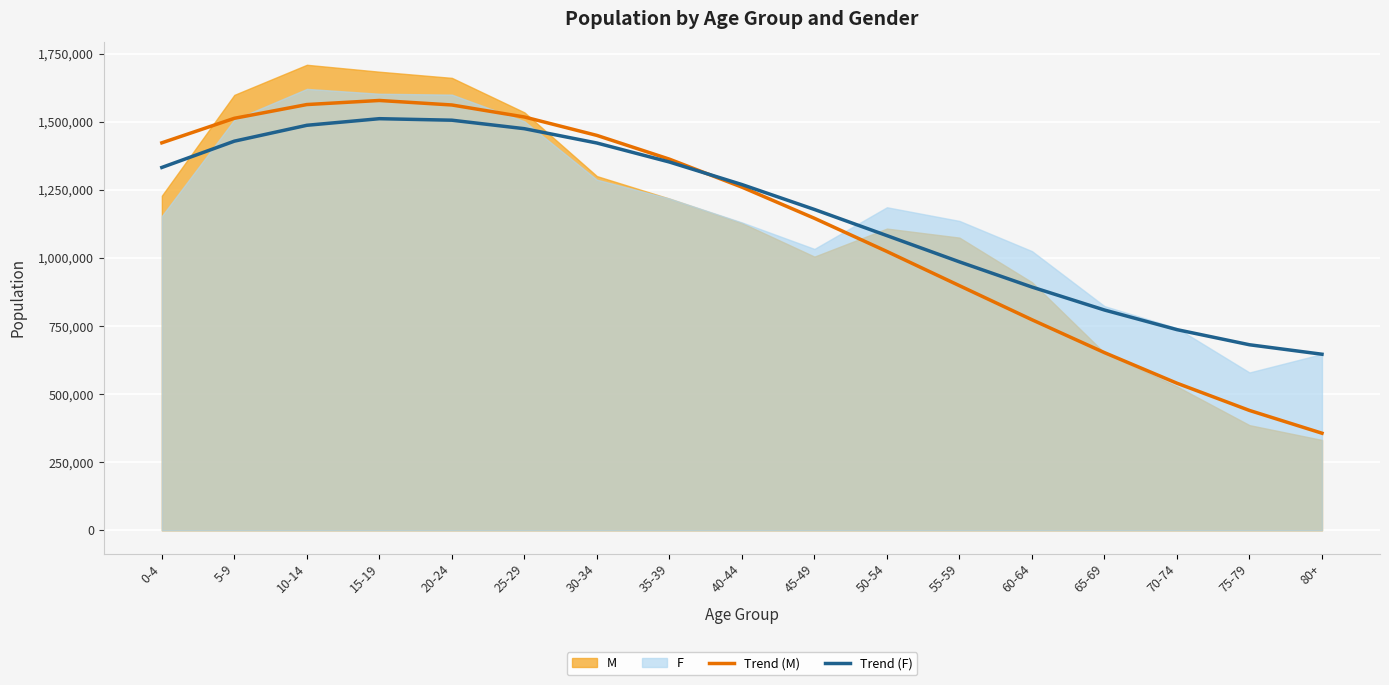

The value of Trend (F) at 55-59 is 578714.9. True or false?

False